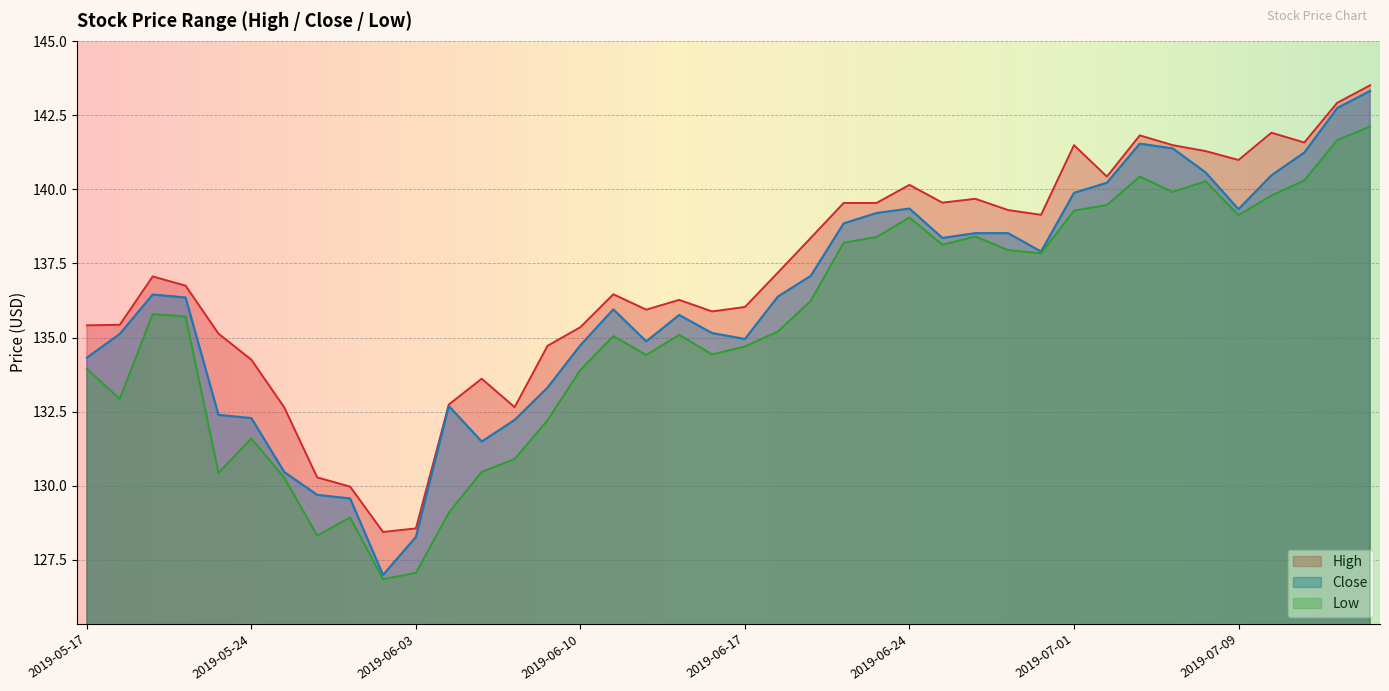

True or false: Low has more than 0 points higher than both neighbors.

True